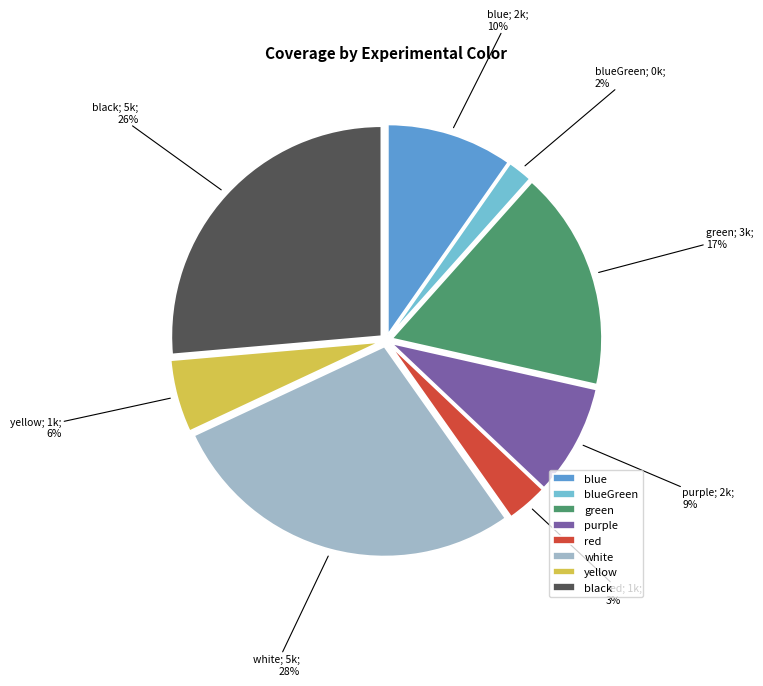

Is there any slice that represents more than half of the pie?

No